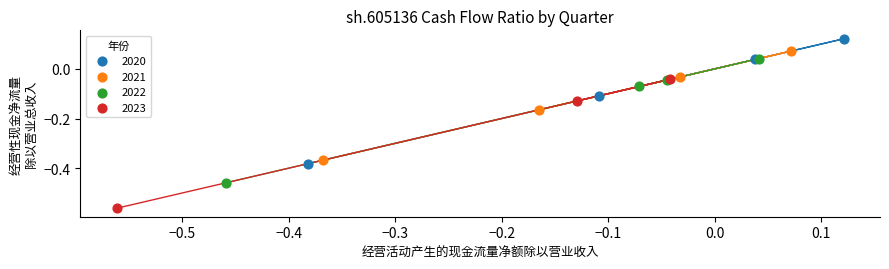

Which series reaches the minimum Y coordinate?

2023